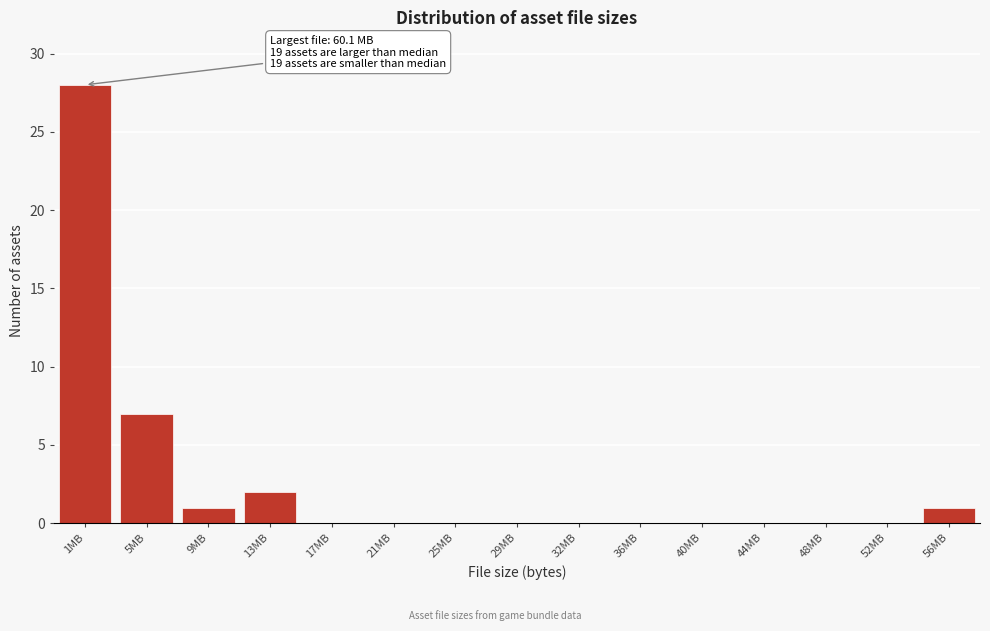

Reading left to right, list all the values displayed in this chart.

1MB=28	5MB=7	9MB=1	13MB=2	17MB=0	21MB=0	25MB=0	29MB=0	32MB=0	36MB=0	40MB=0	44MB=0	48MB=0	52MB=0	56MB=1